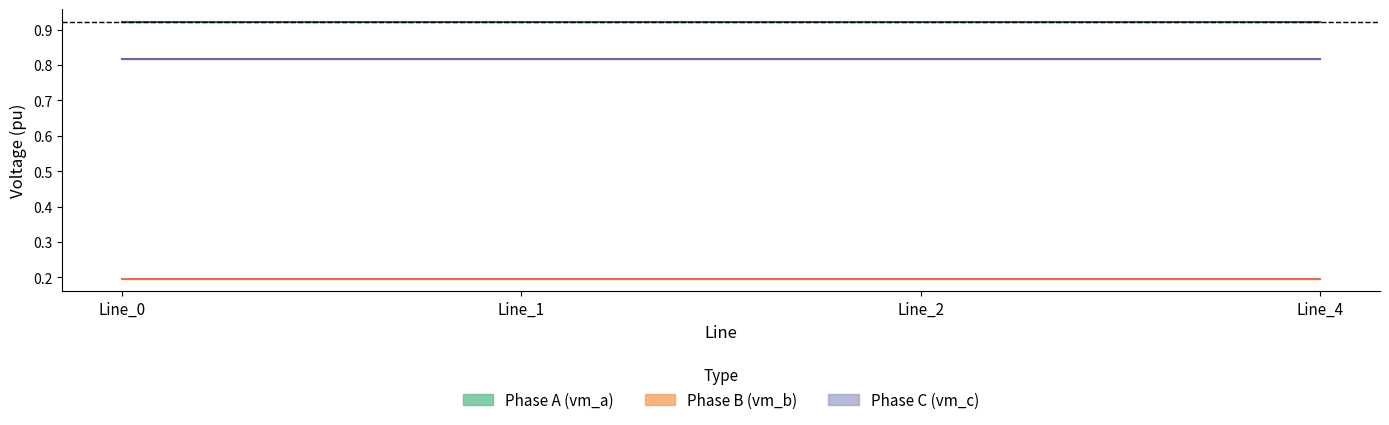

At which category is the sum across all series the highest?

Line_4